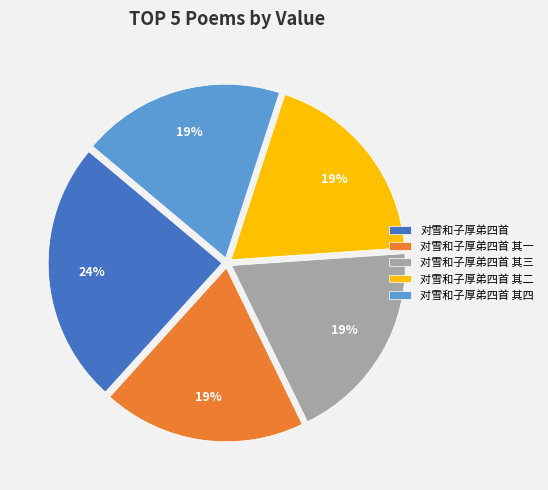

Is 对雪和子厚弟四首 其四 the majority of the pie?

No